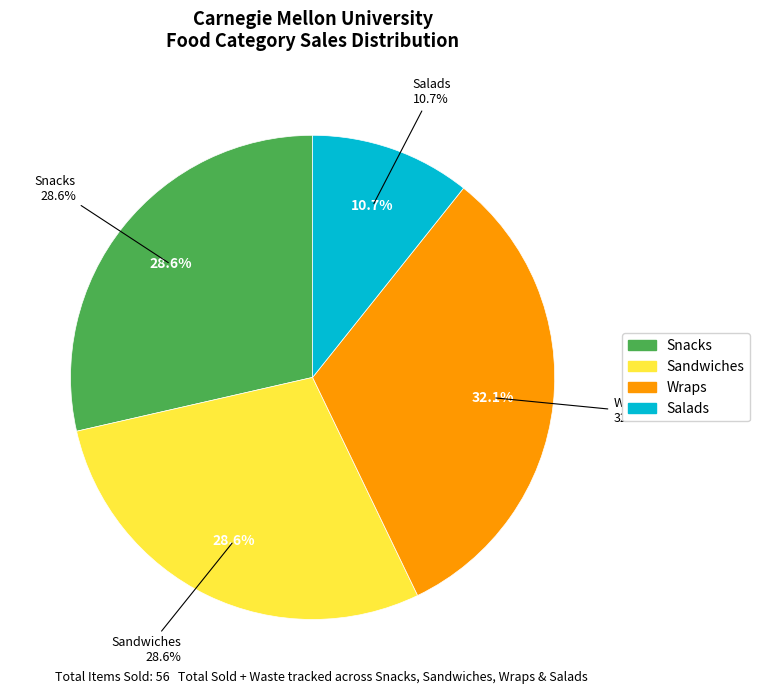

To the nearest percent, what is the difference between the Salads and Wraps slice percentages?

21%